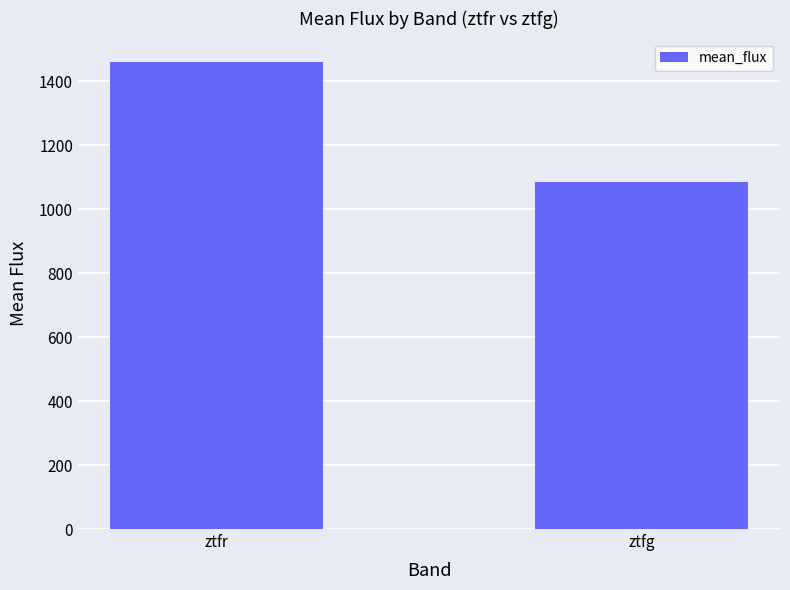

The chart shows a value of 1460.0 at ztfr. True or false?

True